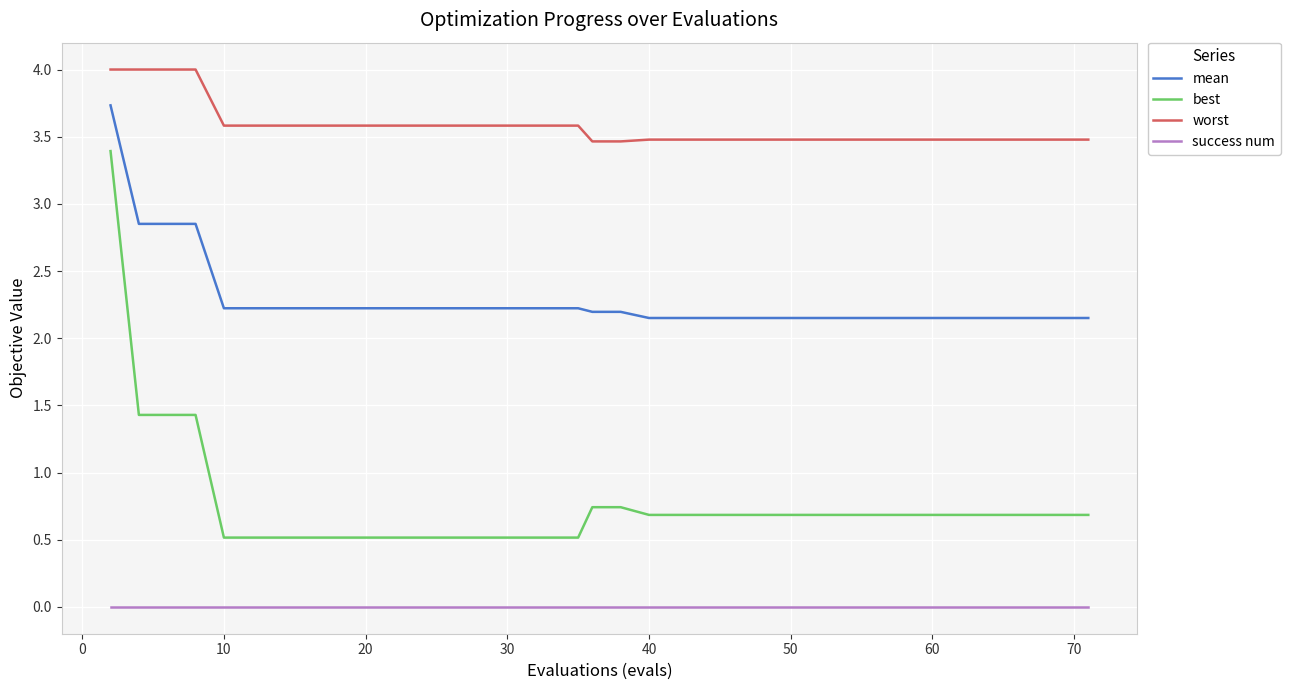

Which series has the widest spread of values?

best